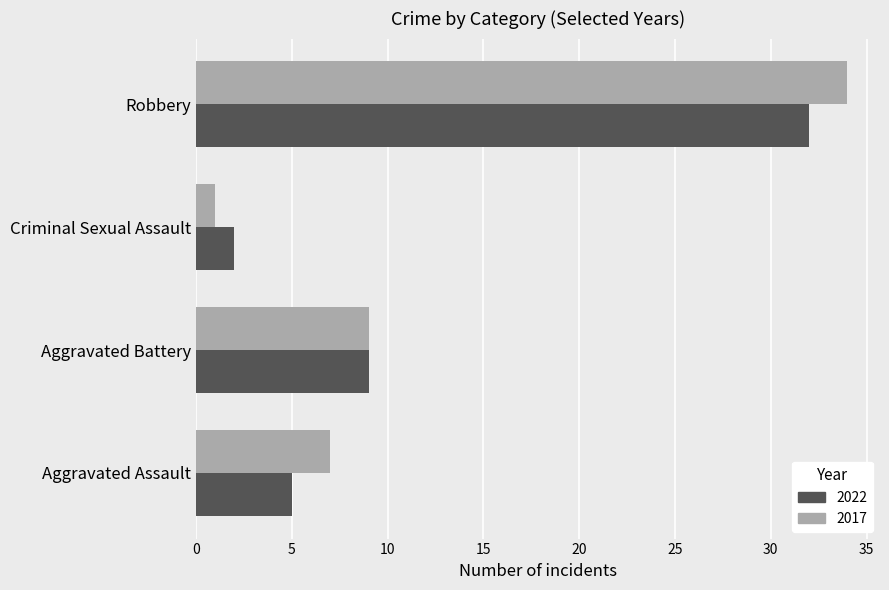

Which label corresponds to the smallest value in the chart?

Criminal Sexual Assault